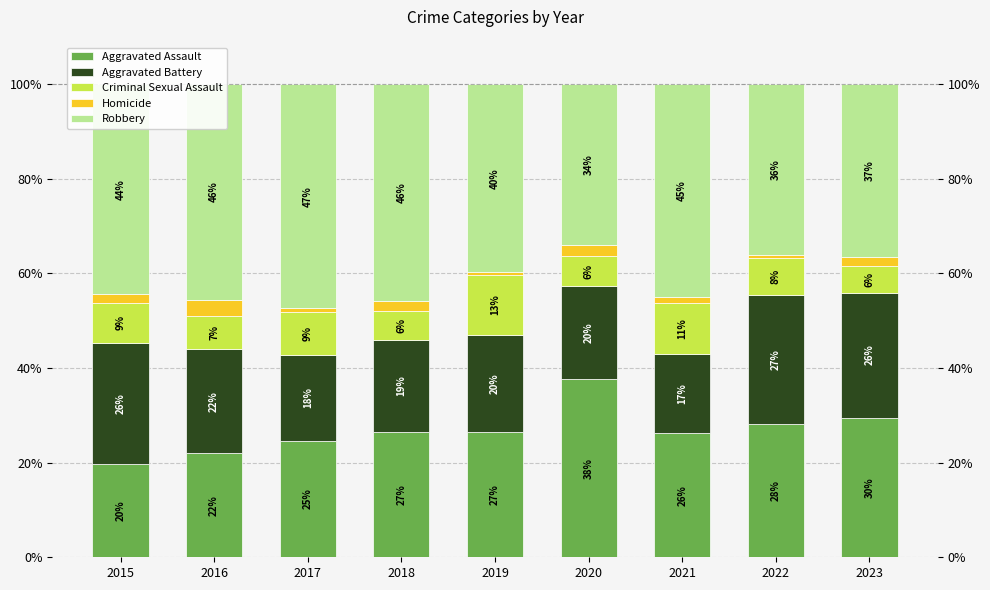

Rank the categories by Homicide value from highest to lowest.

2016, 2020, 2018, 2023, 2015, 2021, 2017, 2019, 2022